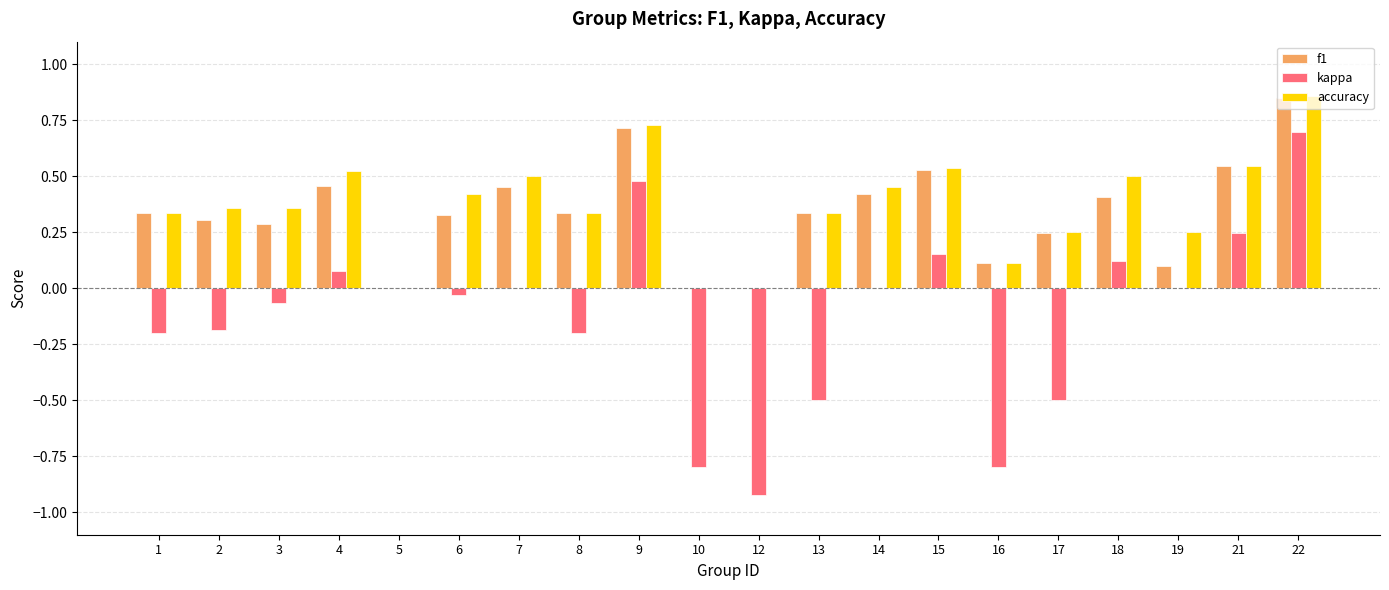

Is it true that kappa equals -0.8 at 14?

False